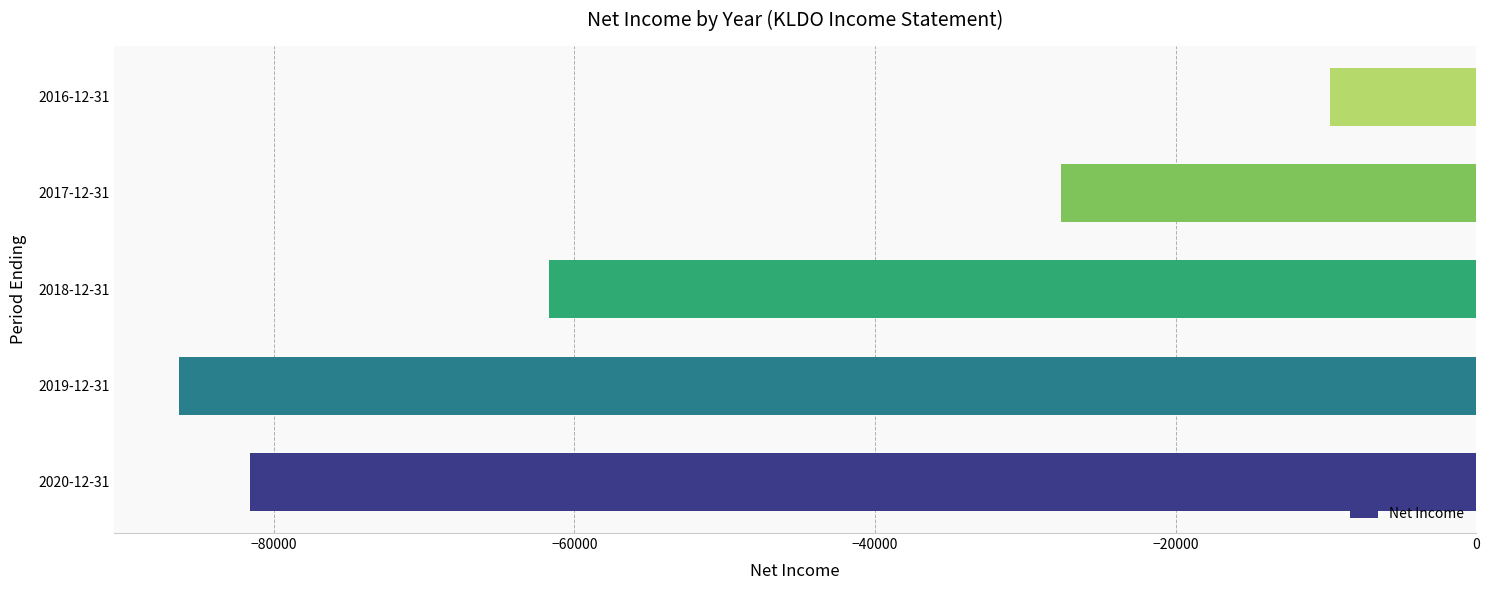

What is the difference between the second highest and minimum values?

58700